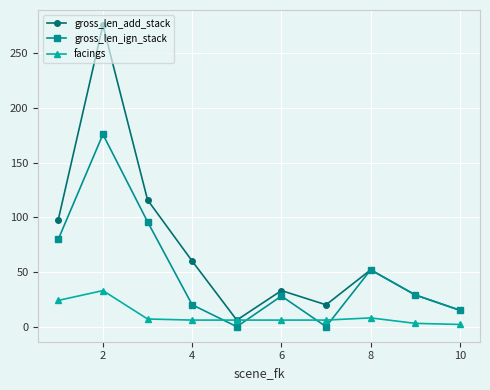

Count the number of data series in this chart.

3